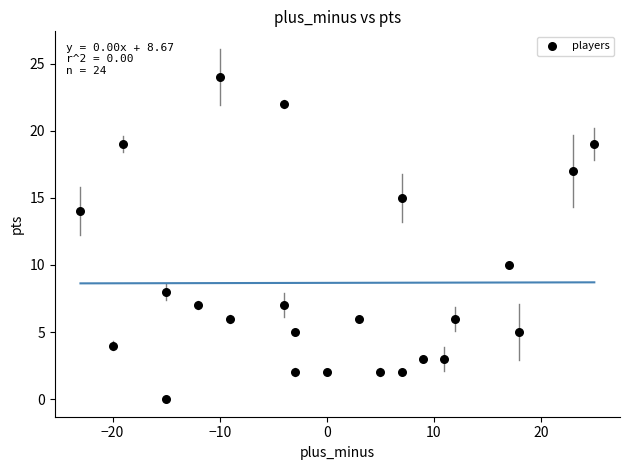

What is the range of X values (max minus min)?

48